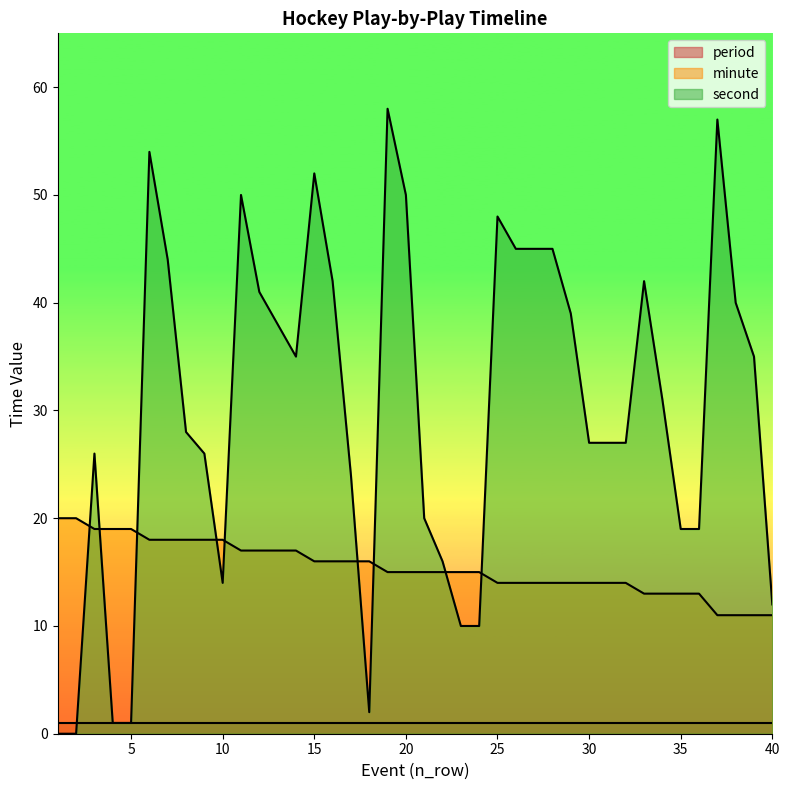

Which series has the largest total across all categories?

second